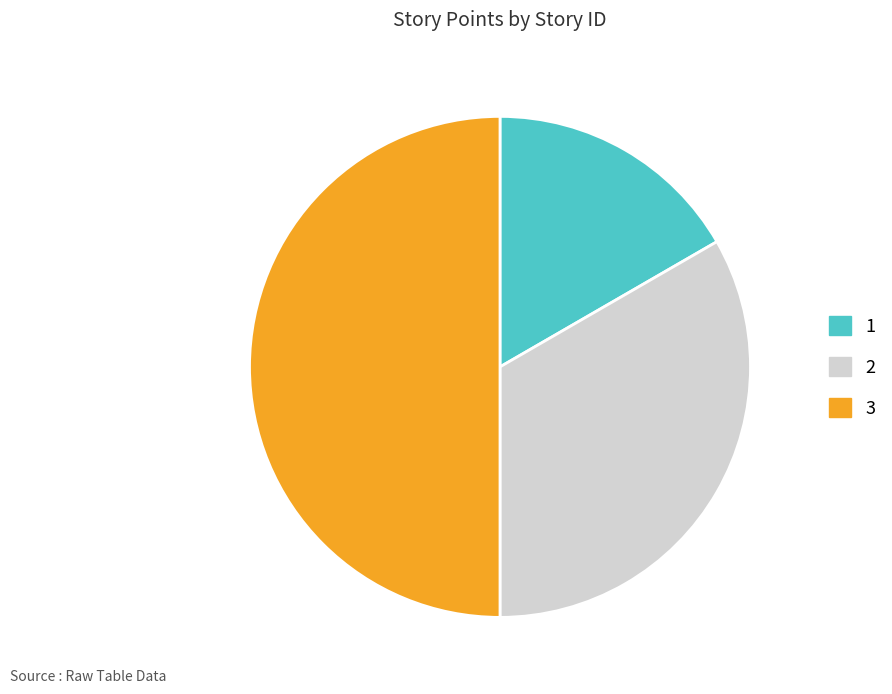

Which slice is the smallest?

1